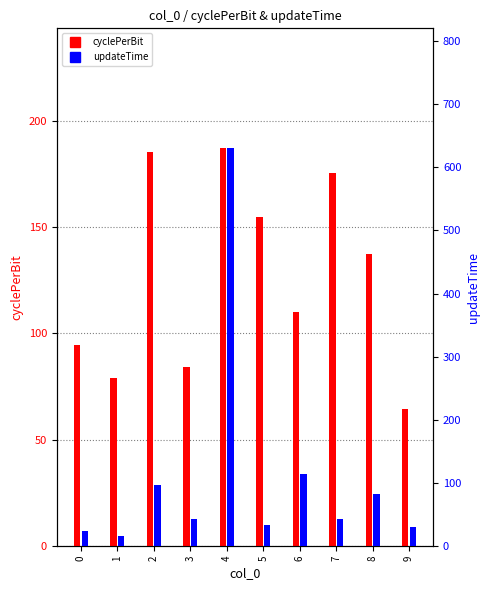

What is the value of the cyclePerBit bar at the 4th from the left?

84.3